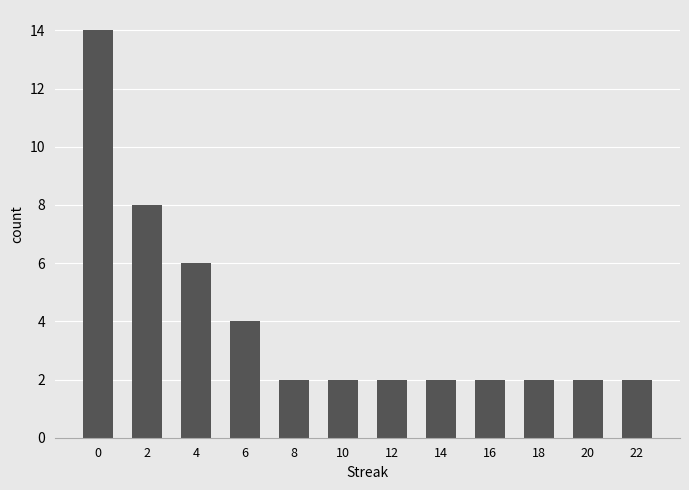

Reading right to left, extract all data points from this chart.

22=2	20=2	18=2	16=2	14=2	12=2	10=2	8=2	6=4	4=6	2=8	0=14